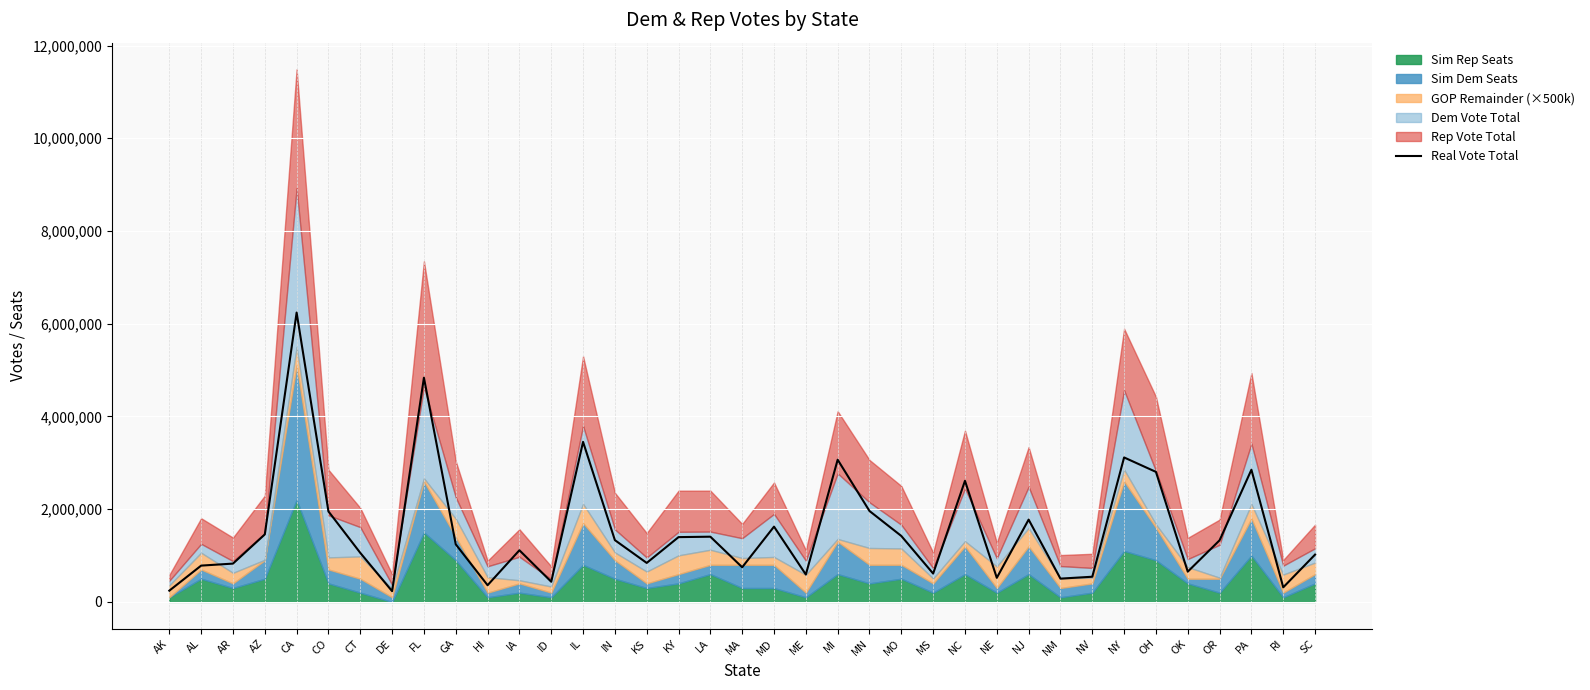

Reading left to right, transcribe all the data shown in this chart.

242844	782964	826342	1455579	6240898	1952142	1057675	231607	4835401	1242001	360030	1113956	435103	3452047	1332384	840862	1397491	1406545	747529	1623627	591158	3066708	1960845	1422140	611333	2611785	519641	1775002	502126	543023	3115685	2804455	652558	1329130	2850499	314350	1020422